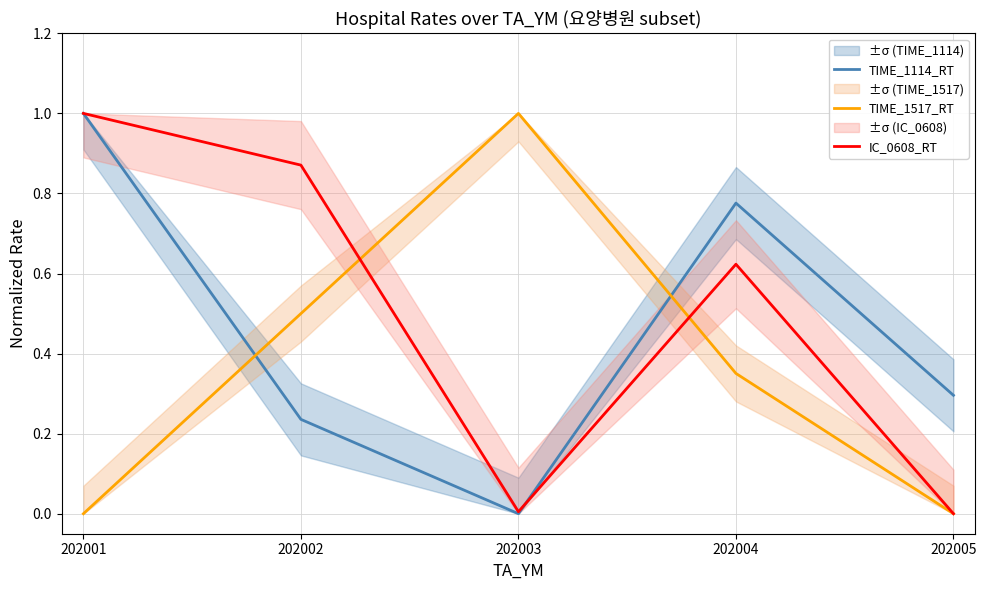

Which has a higher value, 202004 or 202002?

202004